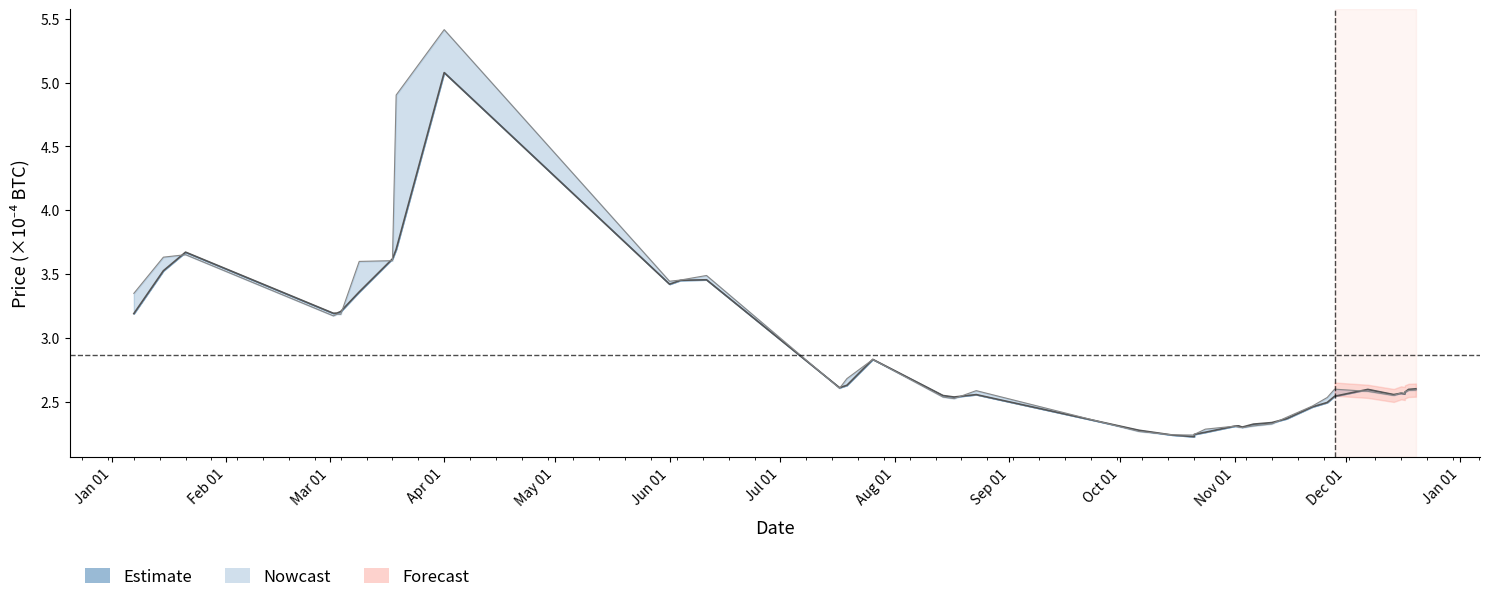

The chart shows a value of 5.7 at Jan 01. True or false?

False